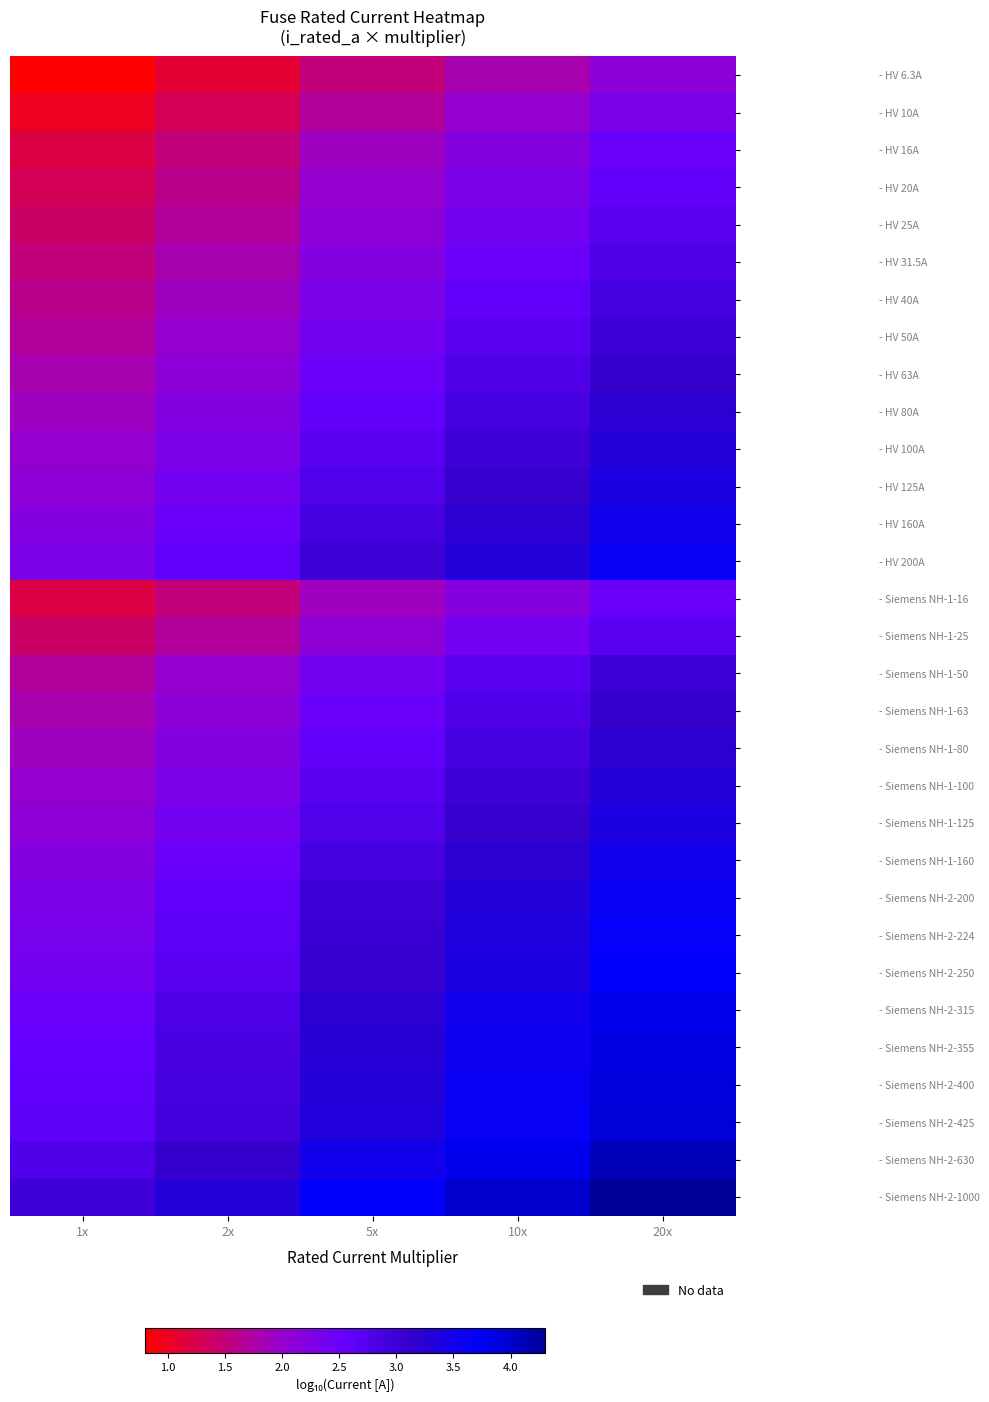

Which has a higher value, 10x or 2x?

10x